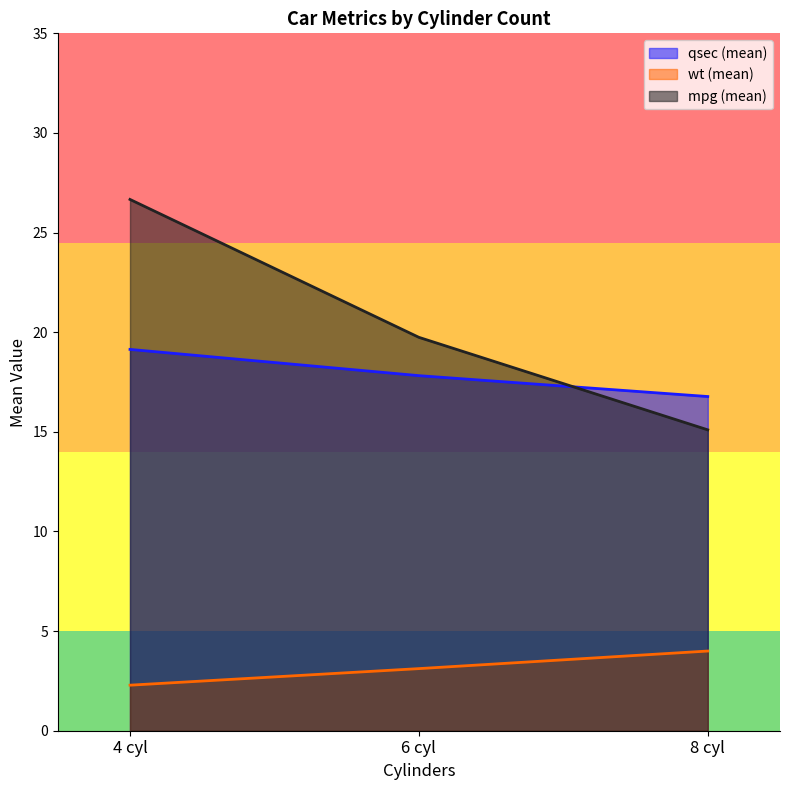

What position from the right is 6 cyl?

2